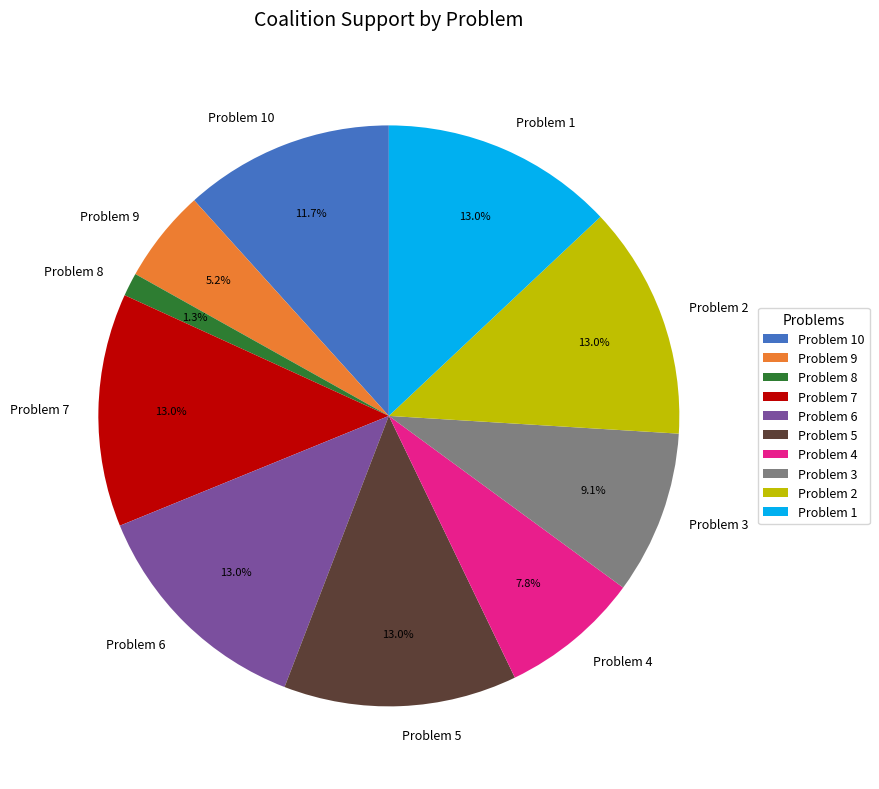

The Problem 9 slice represents 26% of the pie. True or false?

False